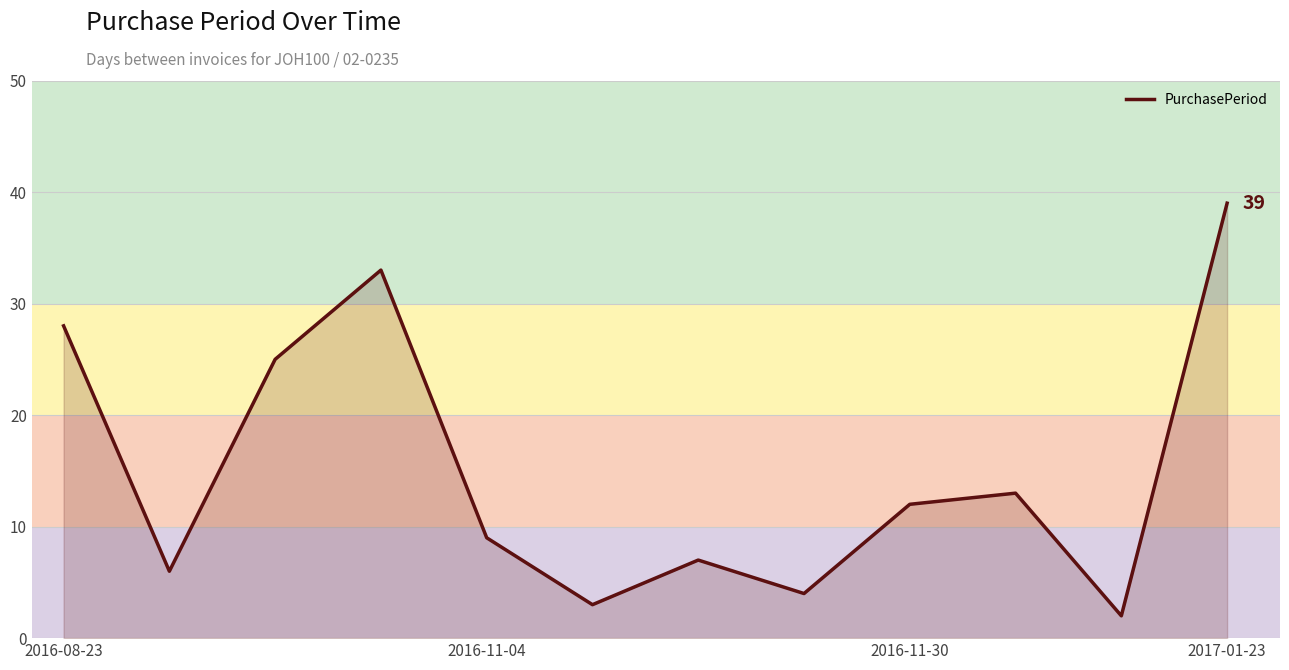

What is the difference between the maximum and minimum values?

37